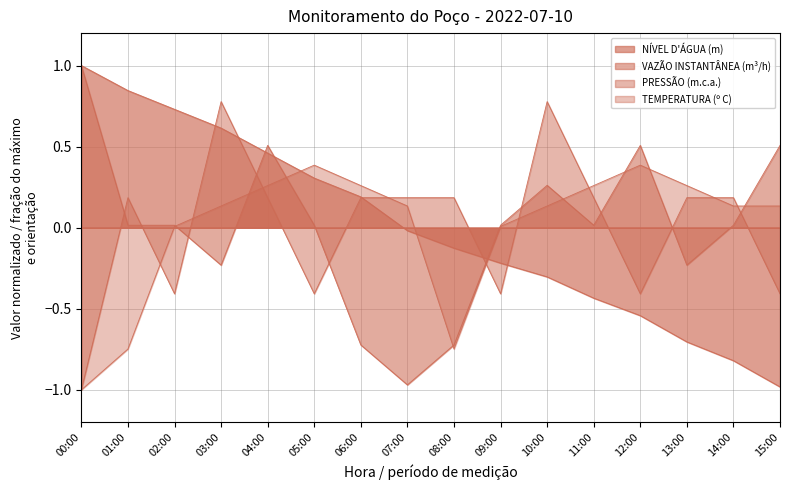

What is the approximate value of VAZÃO INSTANTÂNEA (m³/h) at 15:00?

0.5